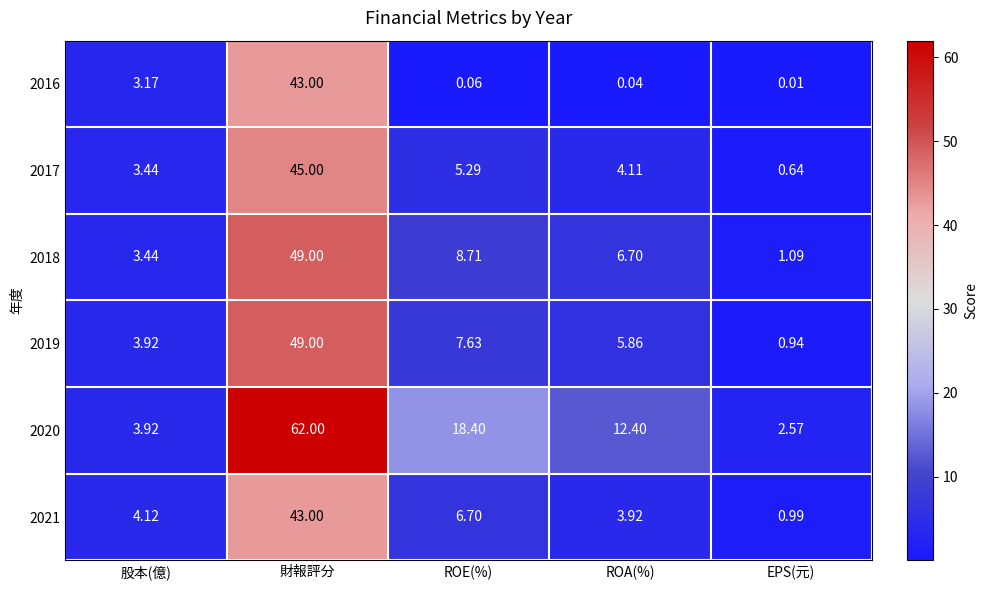

At which category does the chart reach its peak across all series?

財報評分